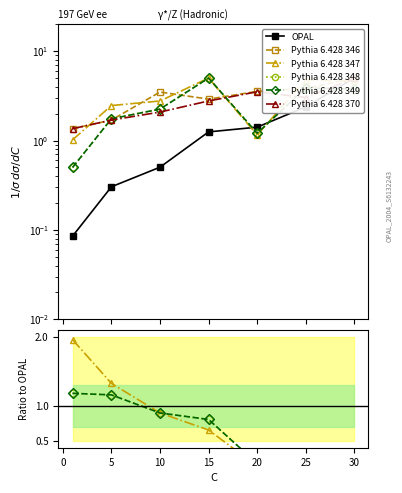

Which has a higher value, 10 or 25?

25